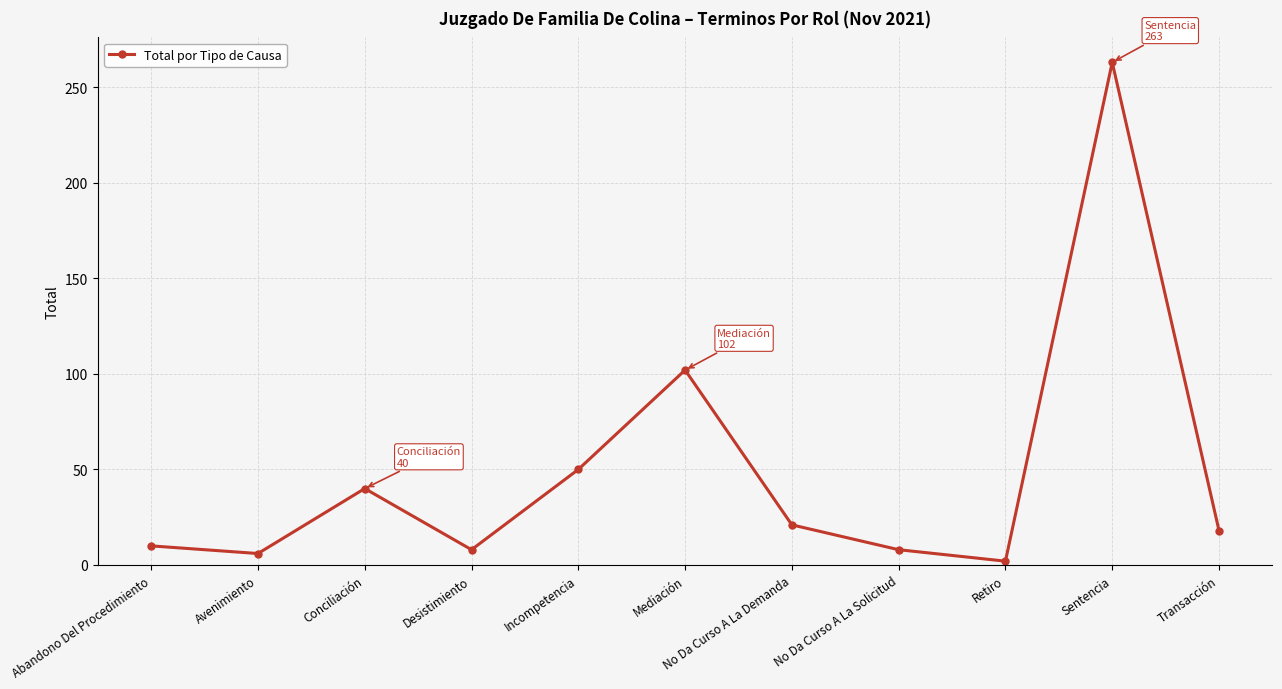

What is the maximum value shown in the chart?

263